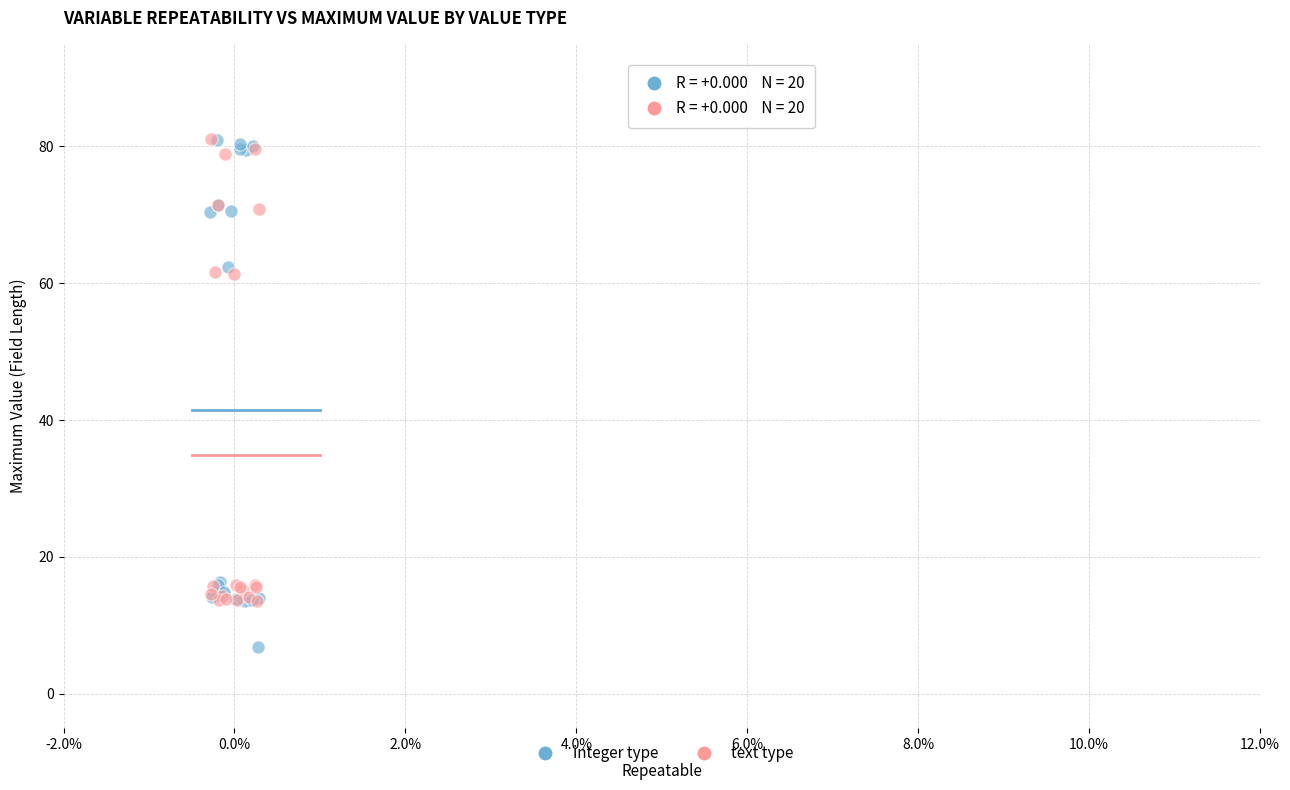

Which series has the largest Y range (max minus min)?

integer type